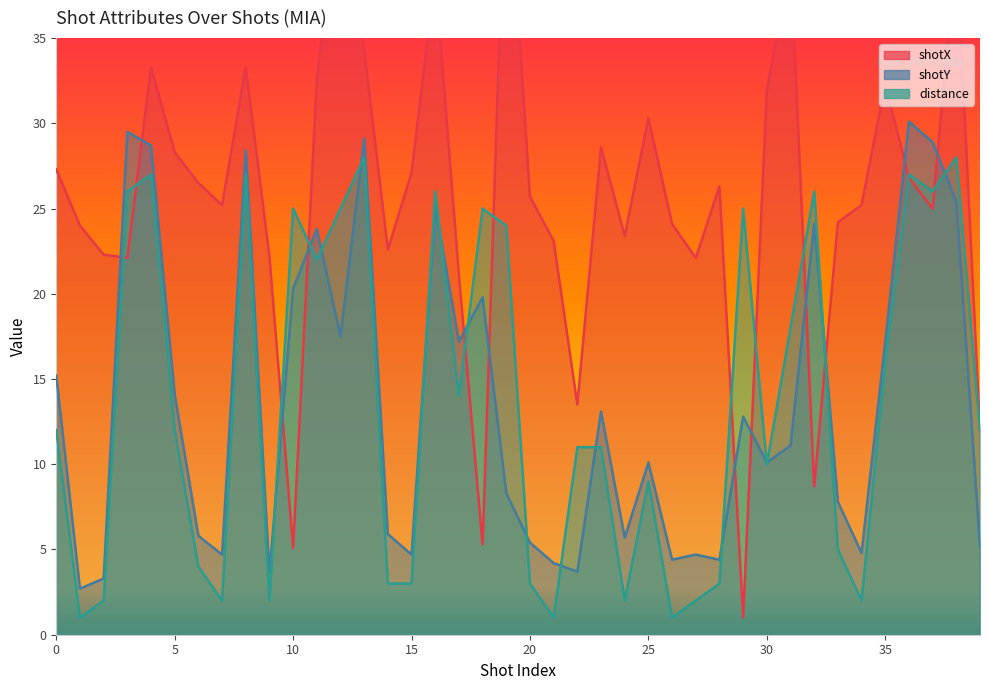

Is it true that distance equals 26.0 at 32?

True